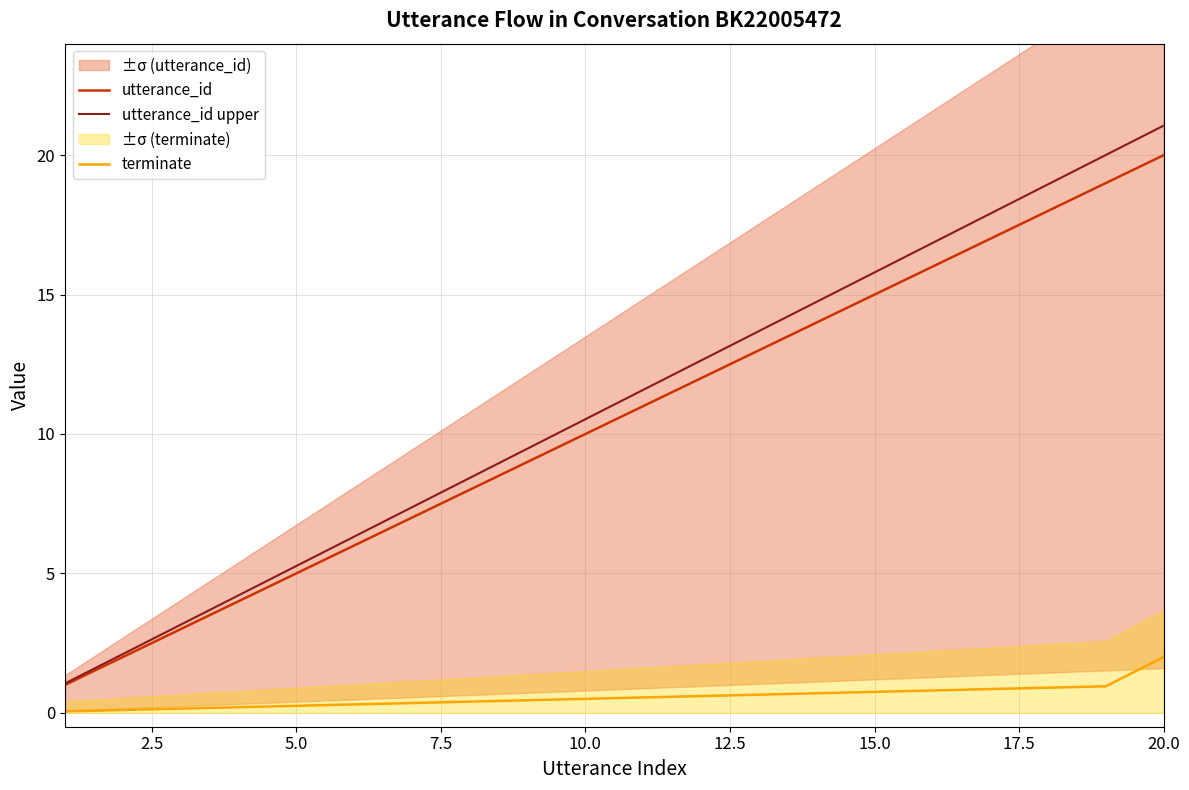

How many data points in utterance_id upper are less than 11?

10